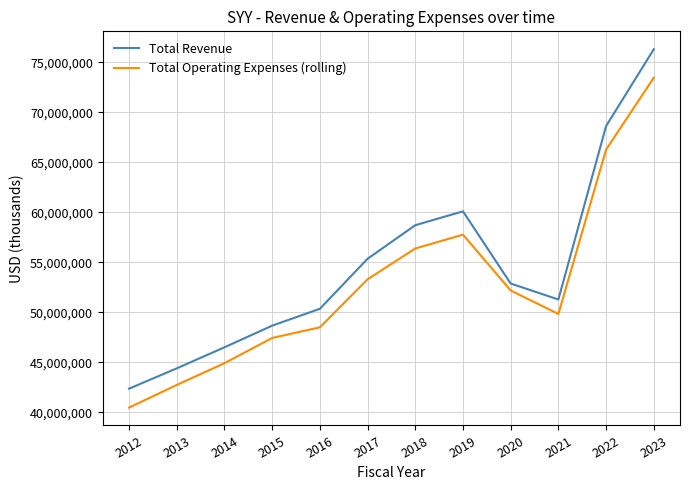

True or false: Total Operating Expenses (rolling) and Total Revenue cross at least once.

False